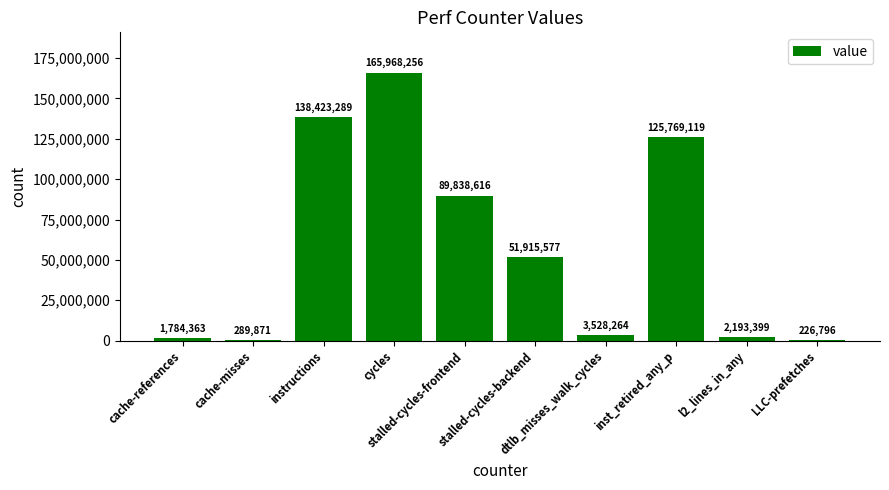

Reading right to left, list all the values displayed in this chart.

226796	2193399	125769119	3528264	51915577	89838616	165968256	138423289	289871	1784363